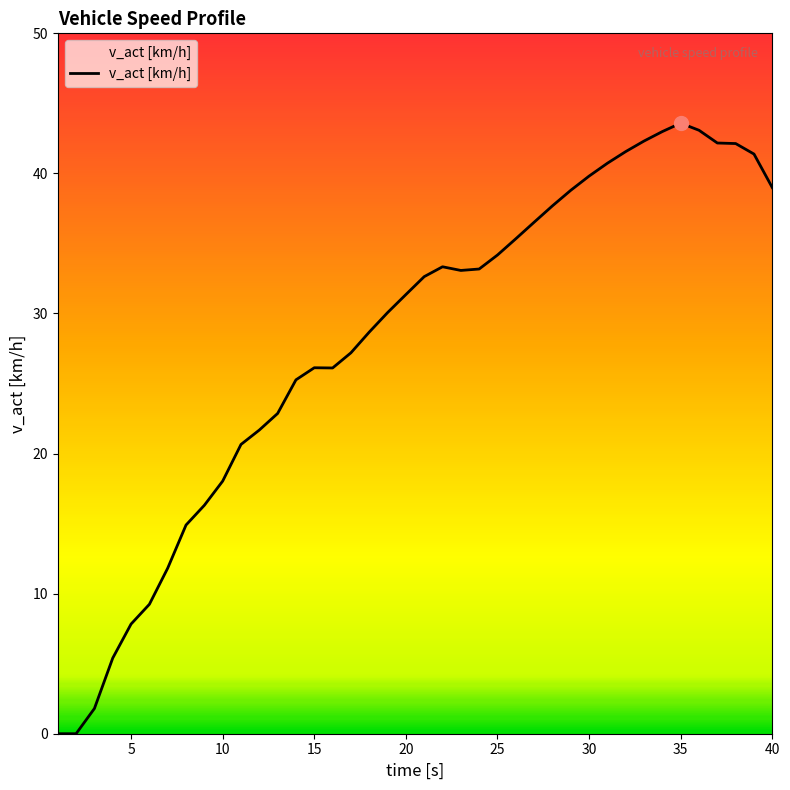

How many interior local peaks (higher than both neighbors) does the data have?

3